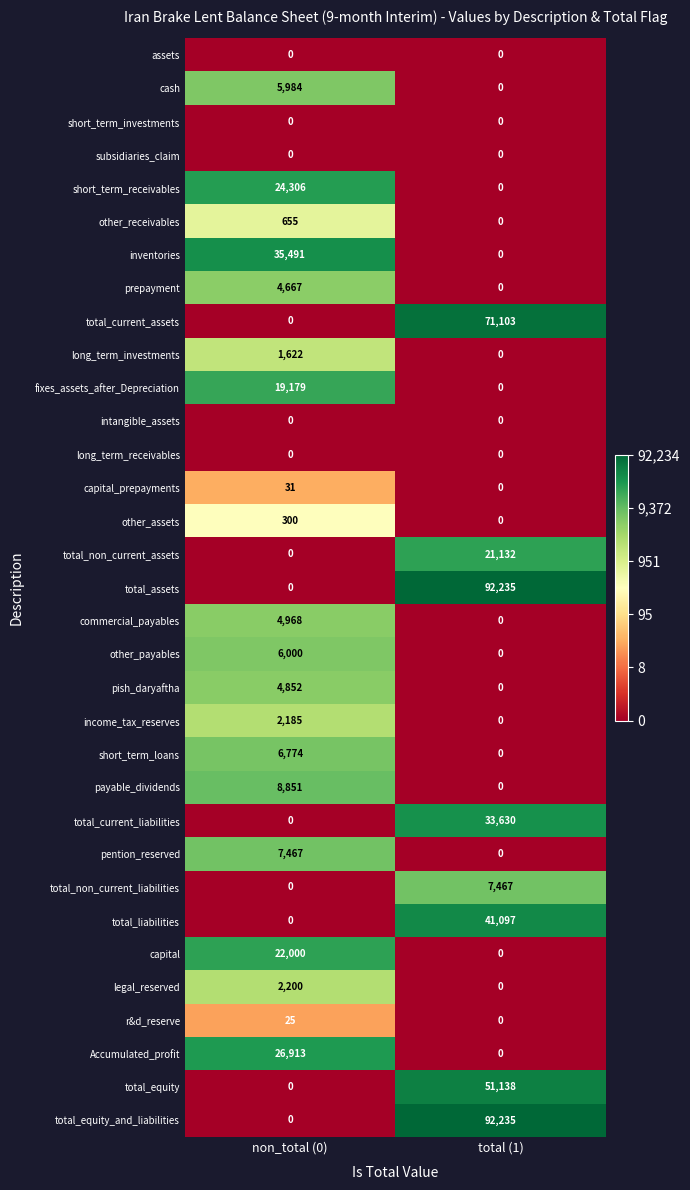

Is it true that other_receivables equals 655 at non_total (0)?

True